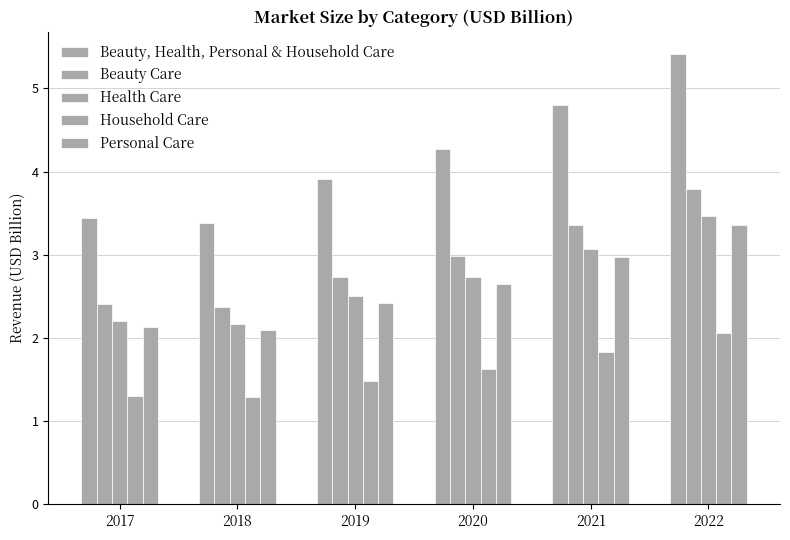

Which series changed the most between 2020 and 2021?

Beauty, Health, Personal & Household Care